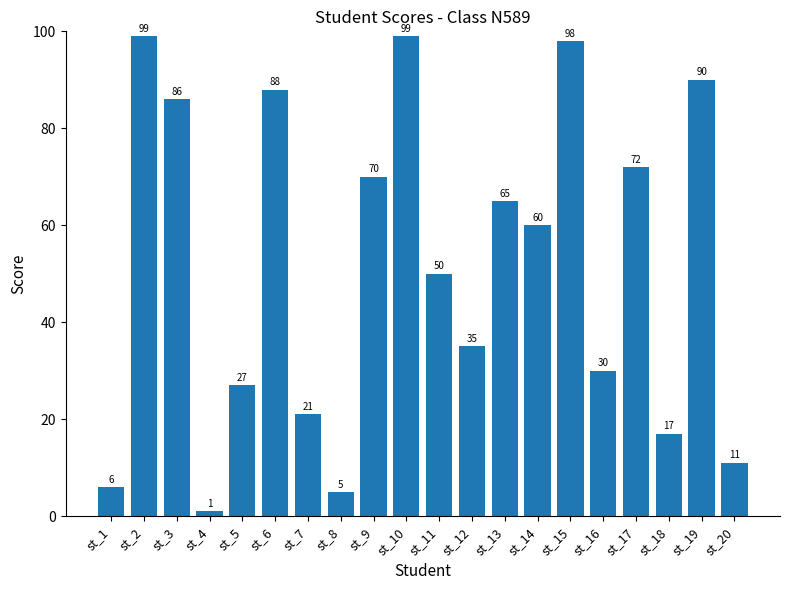

Reading left to right, extract all data points from this chart.

6	99	86	1	27	88	21	5	70	99	50	35	65	60	98	30	72	17	90	11